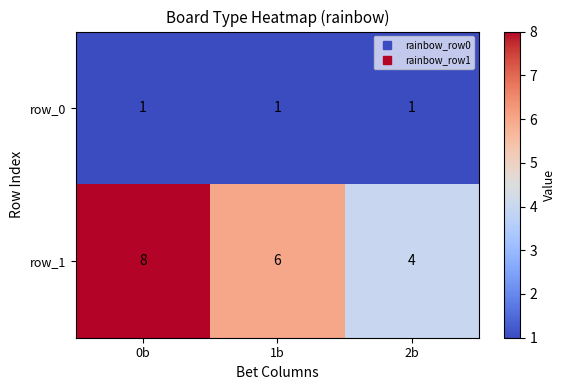

Is it true that row_1 equals 3 at 1b?

False